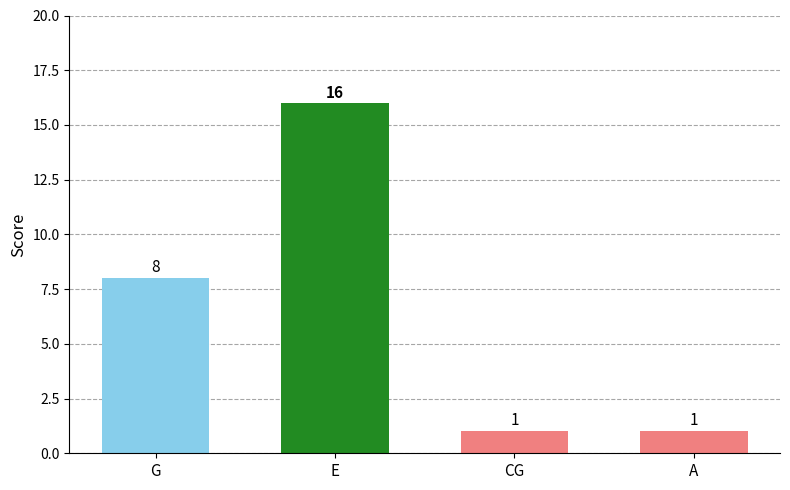

What is the difference between the maximum and minimum values?

15